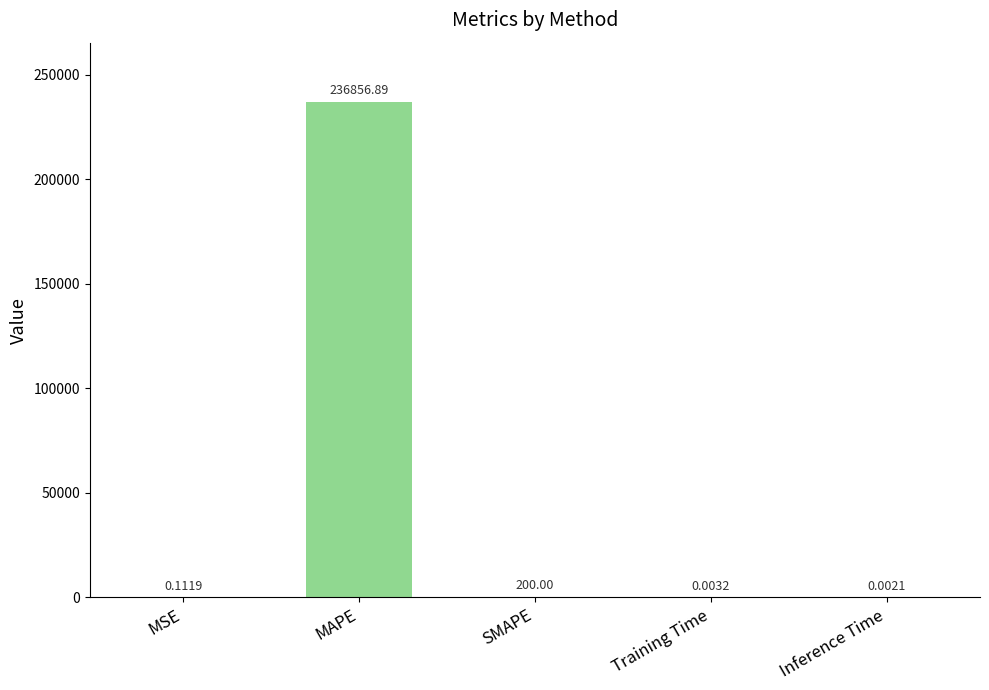

What is the sum of the values at Training Time and MAPE?

236856.9